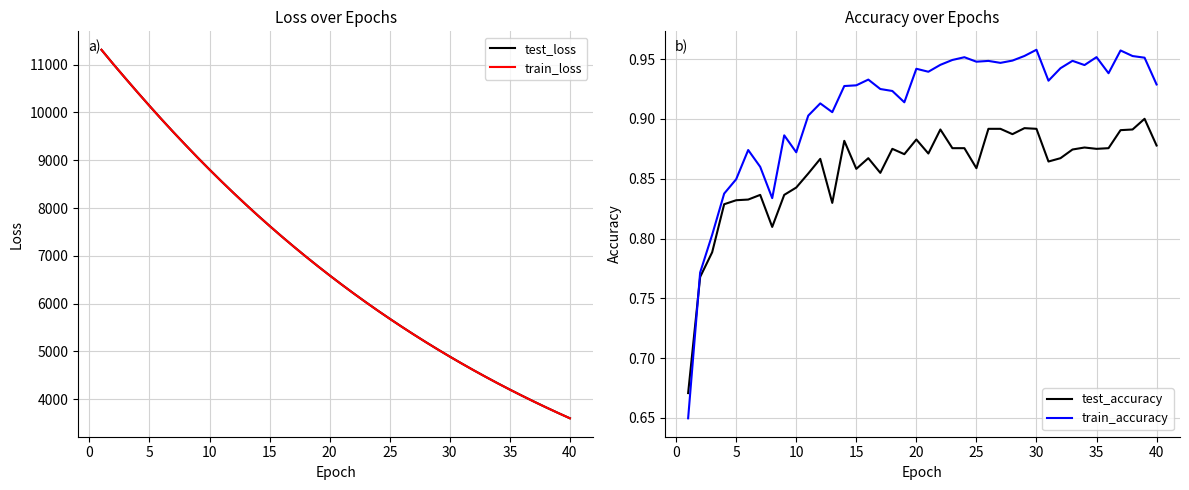

What is the maximum value for train_loss?

11310.3